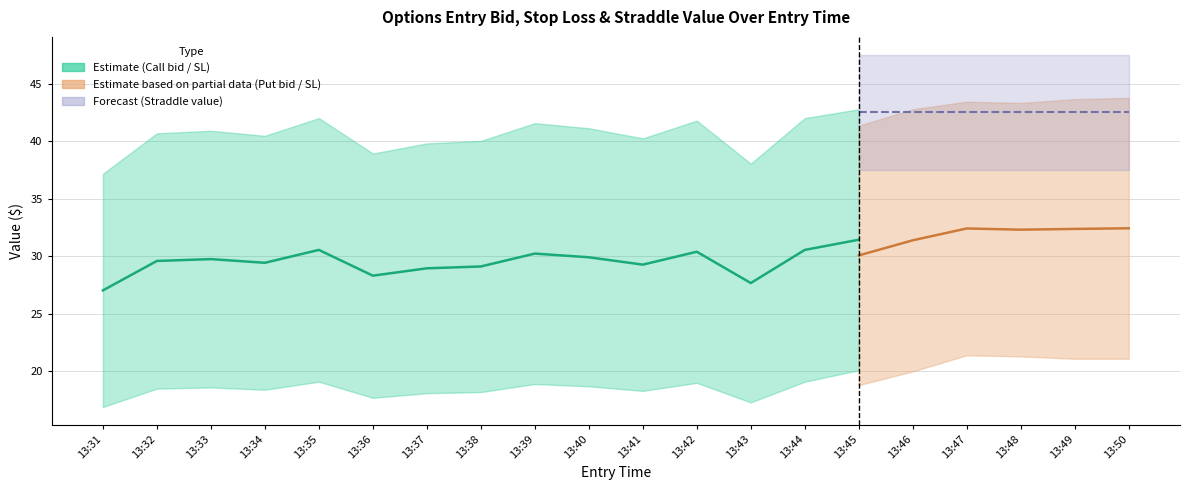

Between 13:37 and 13:44, which is larger?

13:44